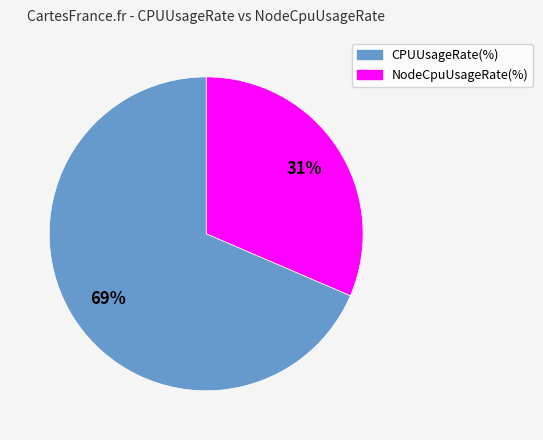

Does any single category account for the majority?

Yes